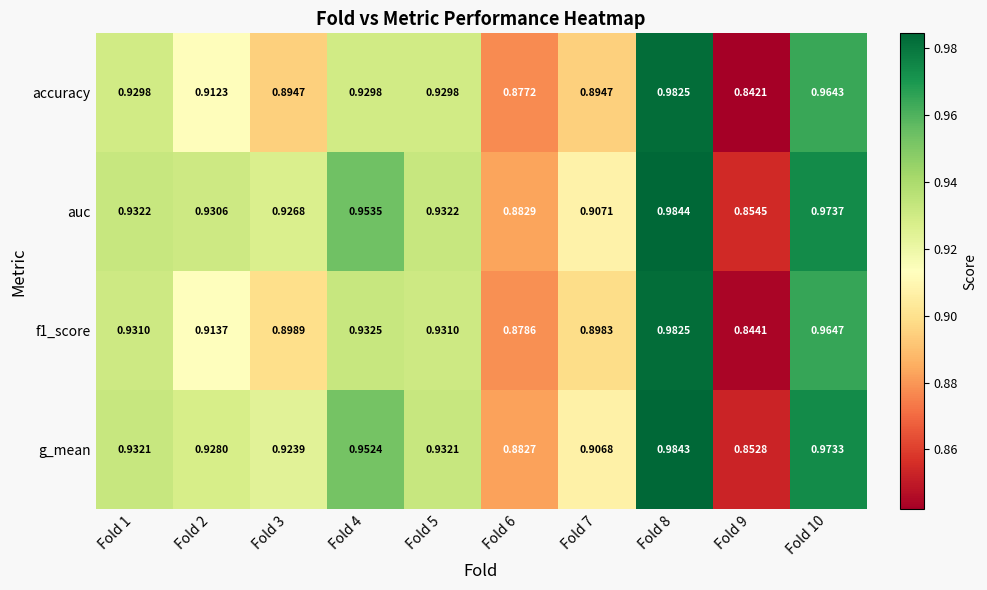

At which category is the sum across all series the highest?

Fold 8